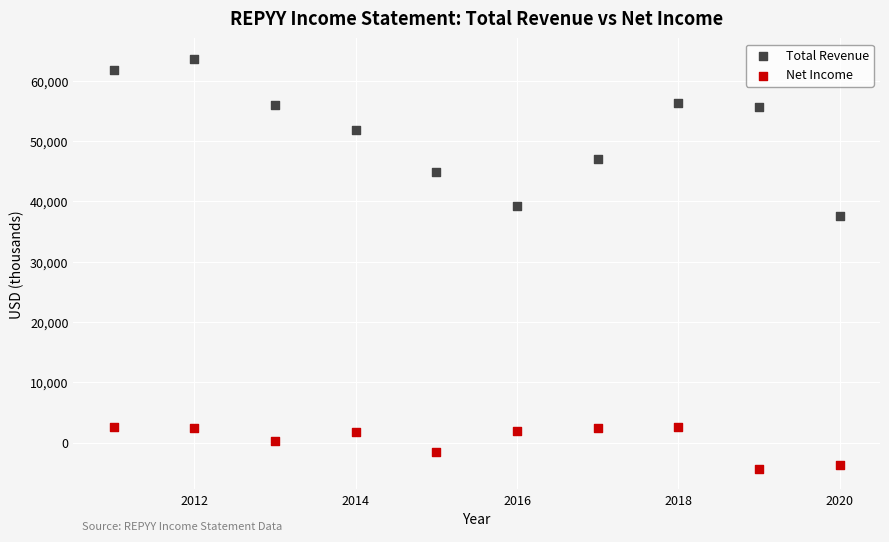

Which series contains the lowest Y value?

Net Income